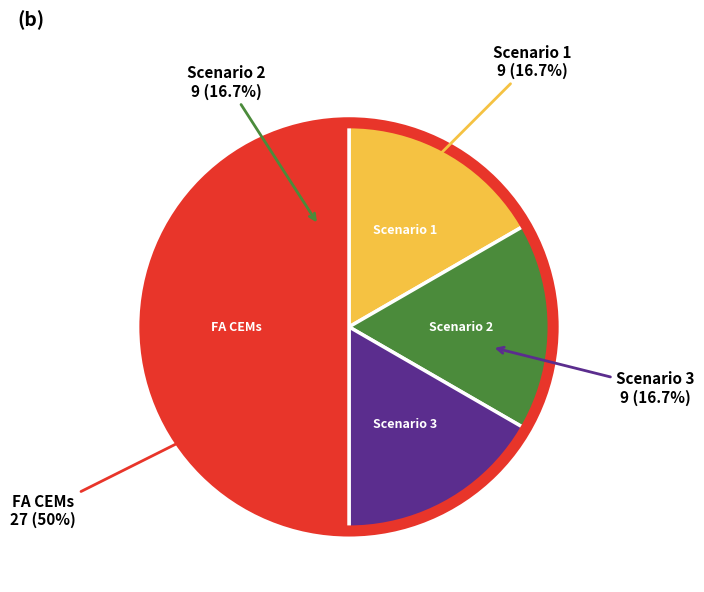

The Scenario 2 slice represents 8% of the pie. True or false?

False